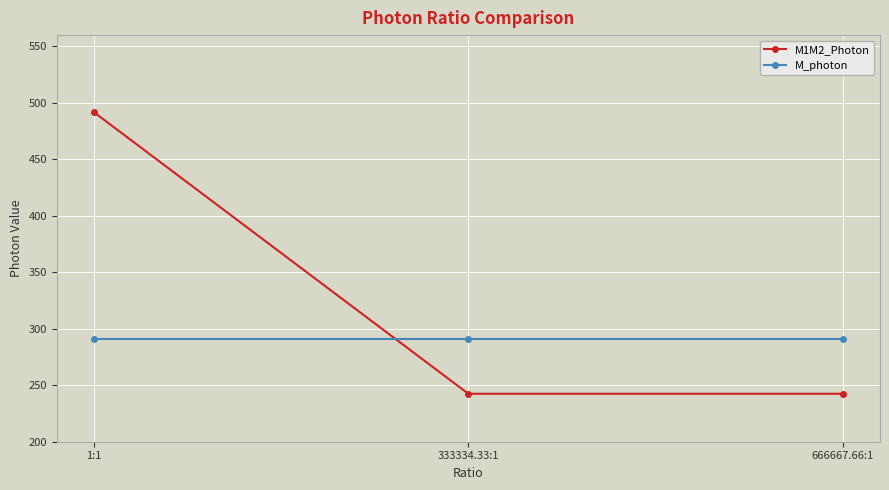

Which series has the widest spread of values?

M1M2_Photon